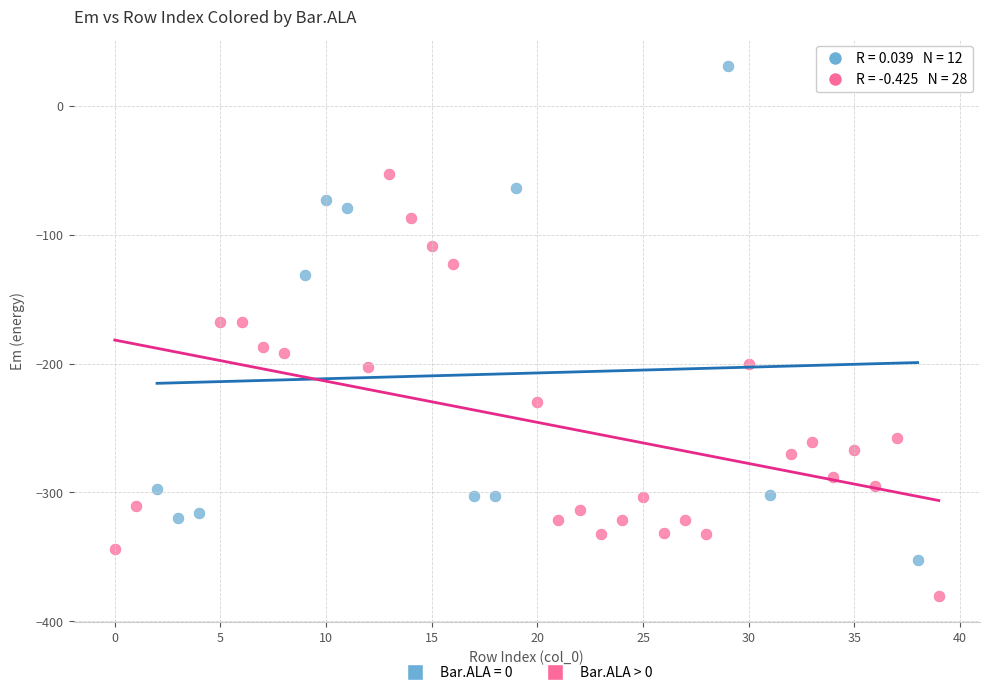

Which series has the widest spread of Y values?

Bar.ALA = 0